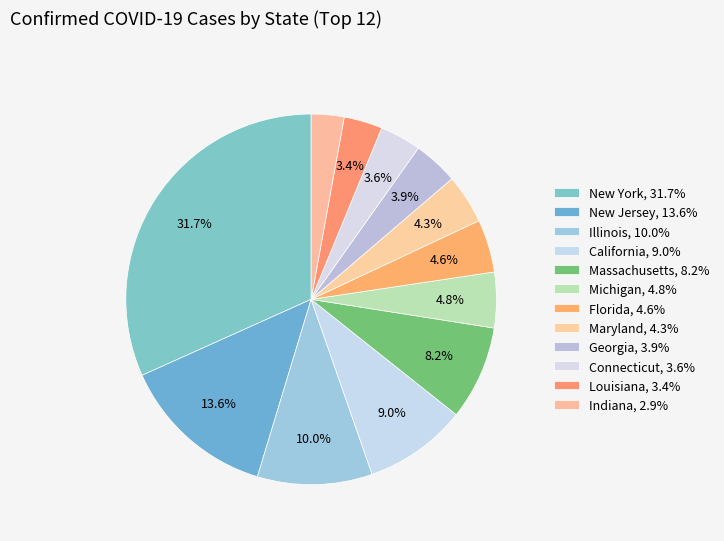

Rank the categories by value from lowest to highest.

Indiana, Louisiana, Connecticut, Georgia, Maryland, Florida, Michigan, Massachusetts, California, Illinois, New Jersey, New York